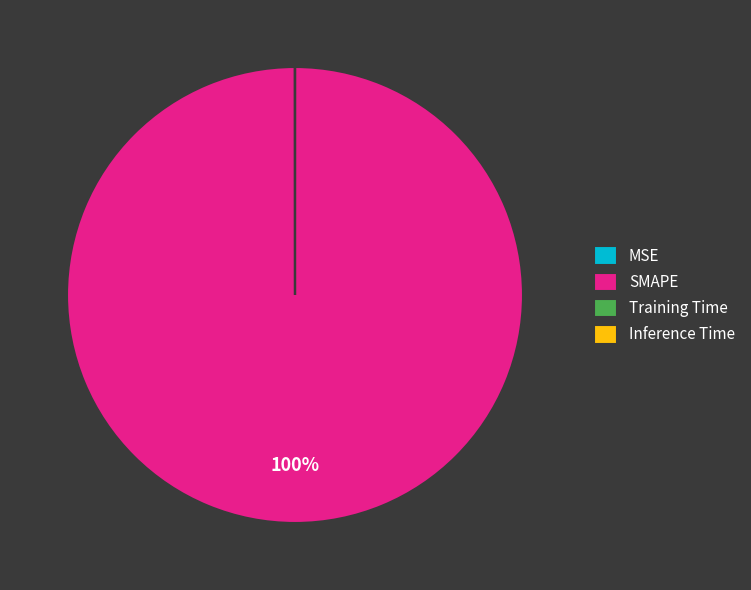

Which slice is the largest?

SMAPE